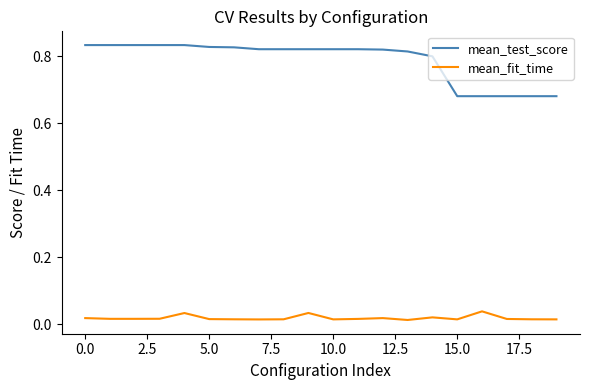

Which series has the largest total across all categories?

mean_test_score